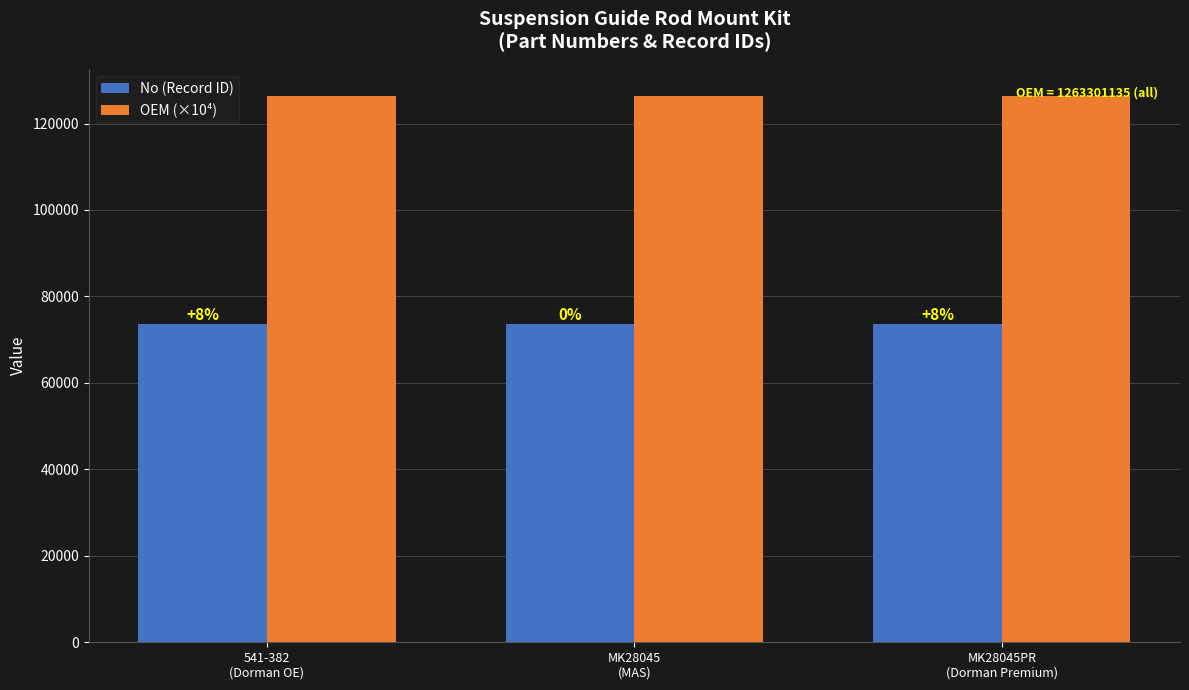

What is the label of the 3rd bar from the left?

MK28045PR
(Dorman Premium)